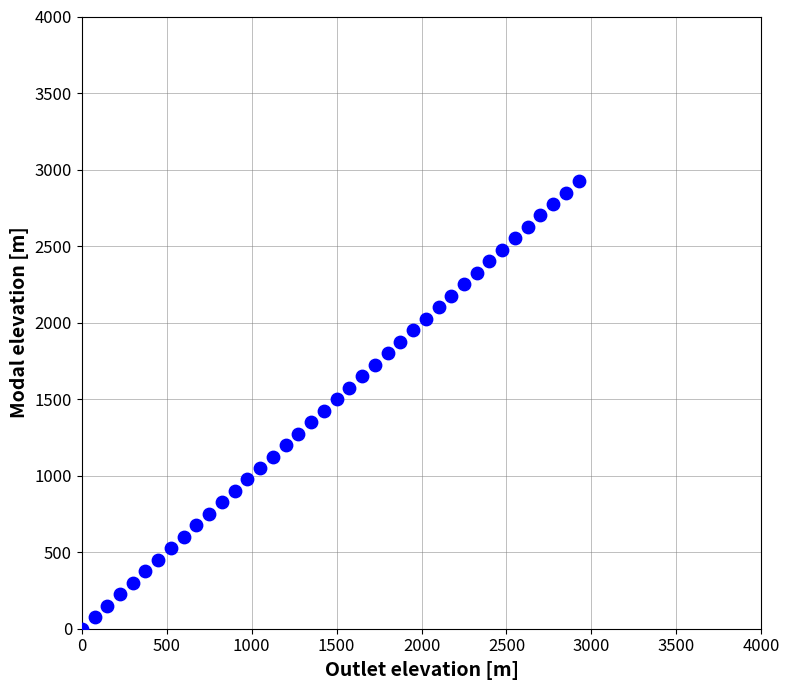

What is the range of Y values (max minus min)?

2925